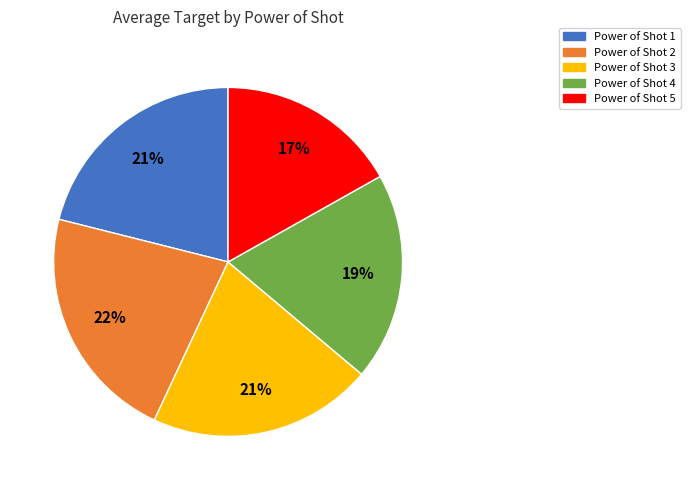

How many segments does this pie chart have?

5